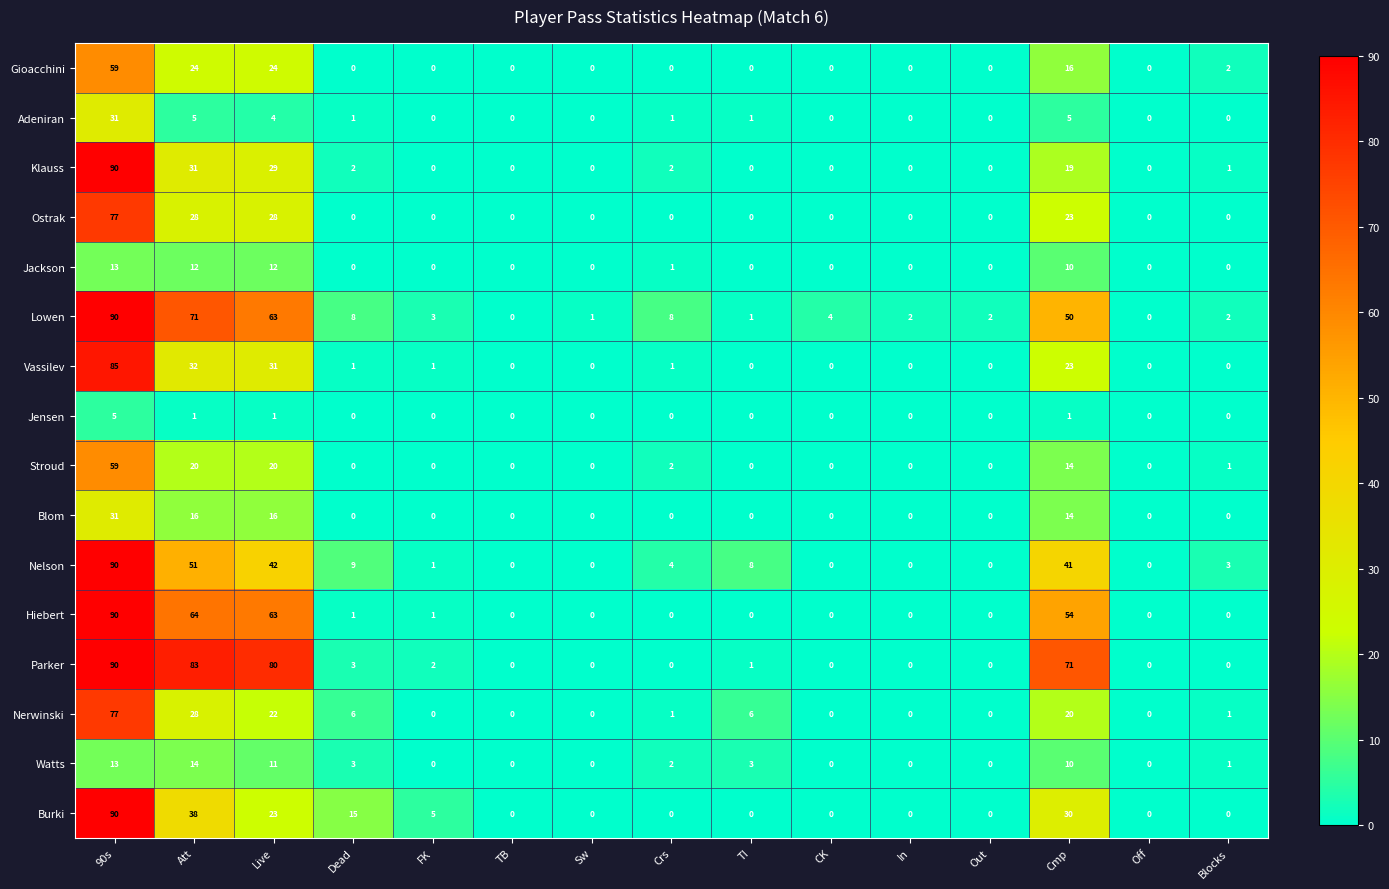

What is the difference between the highest and lowest values at Crs?

8